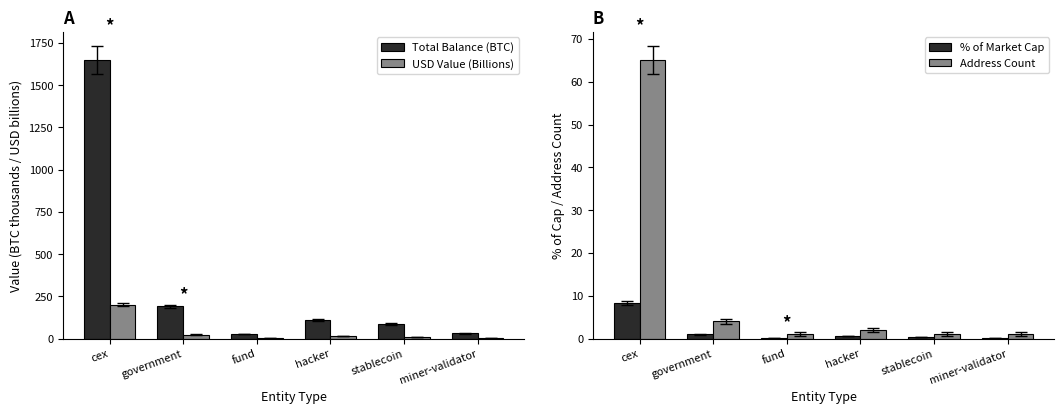

The value of Total Balance (BTC) at stablecoin is 59.7. True or false?

False